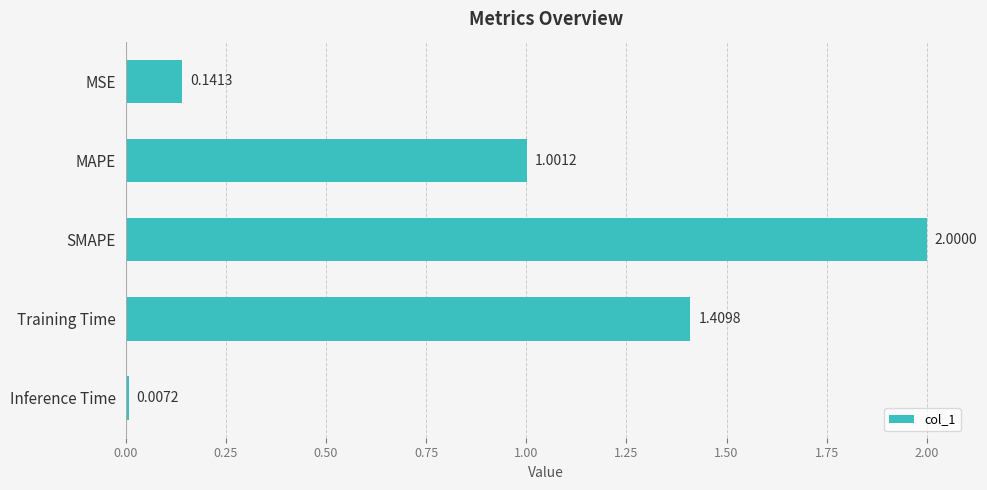

List the labels in order of value, smallest first.

Inference Time, MSE, MAPE, Training Time, SMAPE